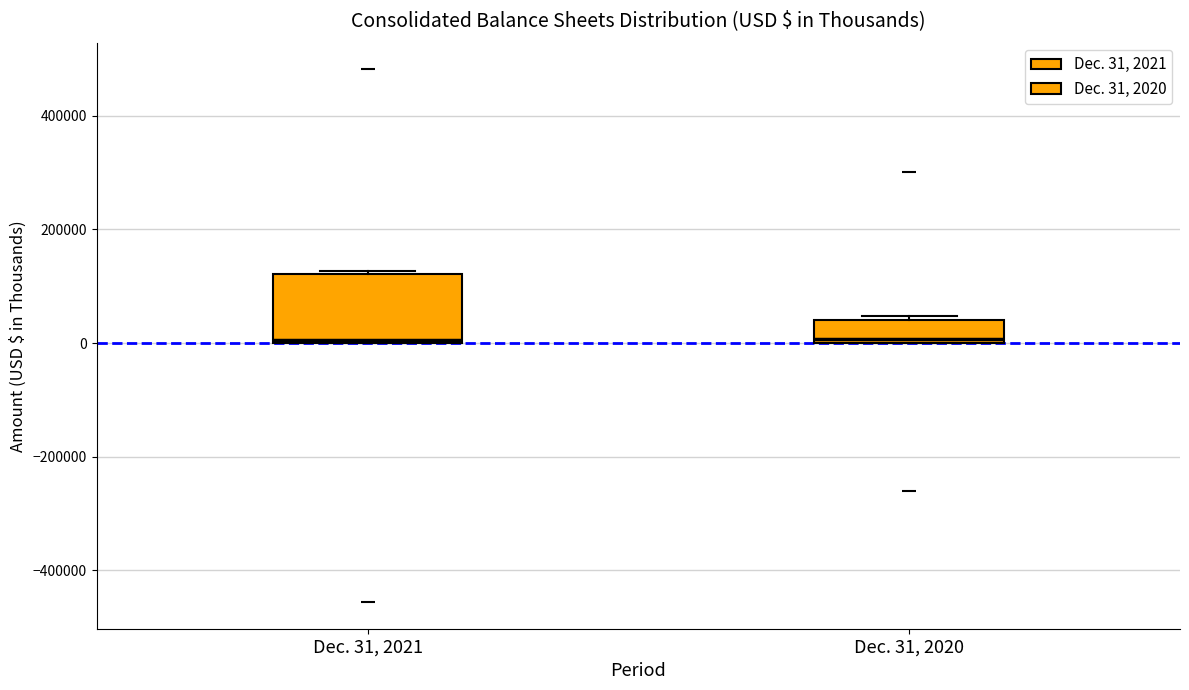

Which box is the tallest, from its lower edge to its upper edge?

Dec. 31, 2021